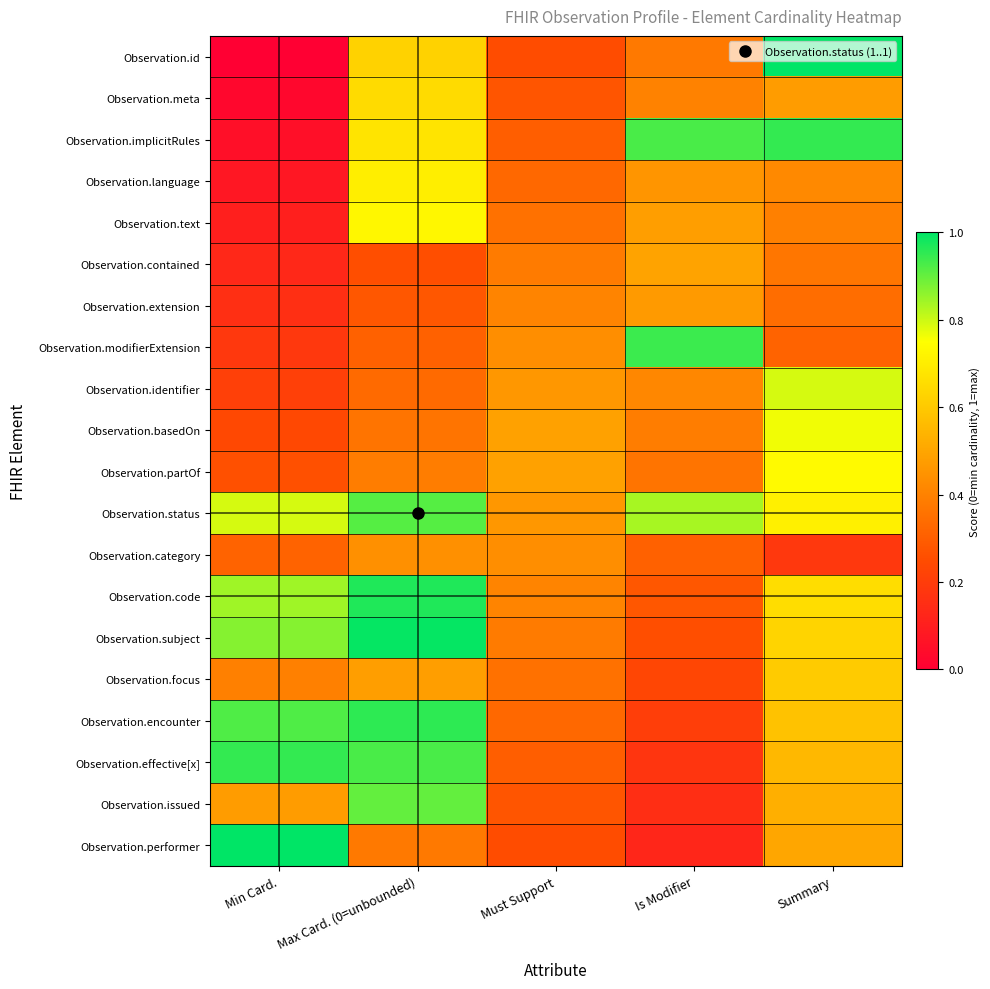

Reading right to left, extract all data points from this chart.

Observation.id: Summary=1.0	Is Modifier=0.4	Must Support=0.2	Max Card. (0=unbounded)=0.6	Min Card.=0.0
Observation.meta: Summary=0.5	Is Modifier=0.4	Must Support=0.3	Max Card. (0=unbounded)=0.7	Min Card.=0.0
Observation.implicitRules: Summary=0.9	Is Modifier=0.9	Must Support=0.3	Max Card. (0=unbounded)=0.7	Min Card.=0.1
Observation.language: Summary=0.4	Is Modifier=0.5	Must Support=0.3	Max Card. (0=unbounded)=0.7	Min Card.=0.1
Observation.text: Summary=0.4	Is Modifier=0.5	Must Support=0.4	Max Card. (0=unbounded)=0.7	Min Card.=0.1
Observation.contained: Summary=0.4	Is Modifier=0.5	Must Support=0.4	Max Card. (0=unbounded)=0.3	Min Card.=0.1
Observation.extension: Summary=0.3	Is Modifier=0.5	Must Support=0.4	Max Card. (0=unbounded)=0.3	Min Card.=0.2
Observation.modifierExtension: Summary=0.3	Is Modifier=0.9	Must Support=0.4	Max Card. (0=unbounded)=0.3	Min Card.=0.2
Observation.identifier: Summary=0.8	Is Modifier=0.4	Must Support=0.5	Max Card. (0=unbounded)=0.3	Min Card.=0.2
Observation.basedOn: Summary=0.8	Is Modifier=0.4	Must Support=0.5	Max Card. (0=unbounded)=0.4	Min Card.=0.2
Observation.partOf: Summary=0.7	Is Modifier=0.4	Must Support=0.5	Max Card. (0=unbounded)=0.4	Min Card.=0.3
Observation.status: Summary=0.7	Is Modifier=0.8	Must Support=0.5	Max Card. (0=unbounded)=0.9	Min Card.=0.8
Observation.category: Summary=0.2	Is Modifier=0.3	Must Support=0.4	Max Card. (0=unbounded)=0.4	Min Card.=0.3
Observation.code: Summary=0.7	Is Modifier=0.3	Must Support=0.4	Max Card. (0=unbounded)=1.0	Min Card.=0.8
Observation.subject: Summary=0.6	Is Modifier=0.3	Must Support=0.4	Max Card. (0=unbounded)=1.0	Min Card.=0.9
Observation.focus: Summary=0.6	Is Modifier=0.2	Must Support=0.4	Max Card. (0=unbounded)=0.5	Min Card.=0.4
Observation.encounter: Summary=0.6	Is Modifier=0.2	Must Support=0.3	Max Card. (0=unbounded)=1.0	Min Card.=0.9
Observation.effective[x]: Summary=0.6	Is Modifier=0.2	Must Support=0.3	Max Card. (0=unbounded)=0.9	Min Card.=0.9
Observation.issued: Summary=0.5	Is Modifier=0.2	Must Support=0.3	Max Card. (0=unbounded)=0.9	Min Card.=0.5
Observation.performer: Summary=0.5	Is Modifier=0.1	Must Support=0.2	Max Card. (0=unbounded)=0.4	Min Card.=1.0